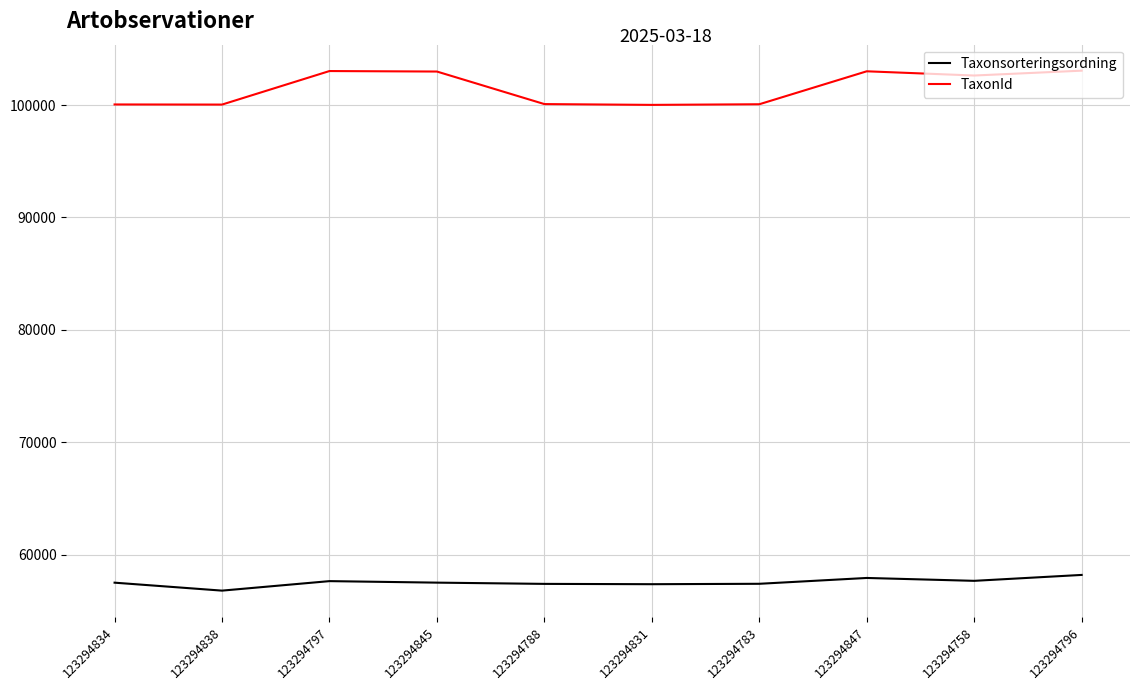

True or false: Taxonsorteringsordning and TaxonId cross at least once.

False